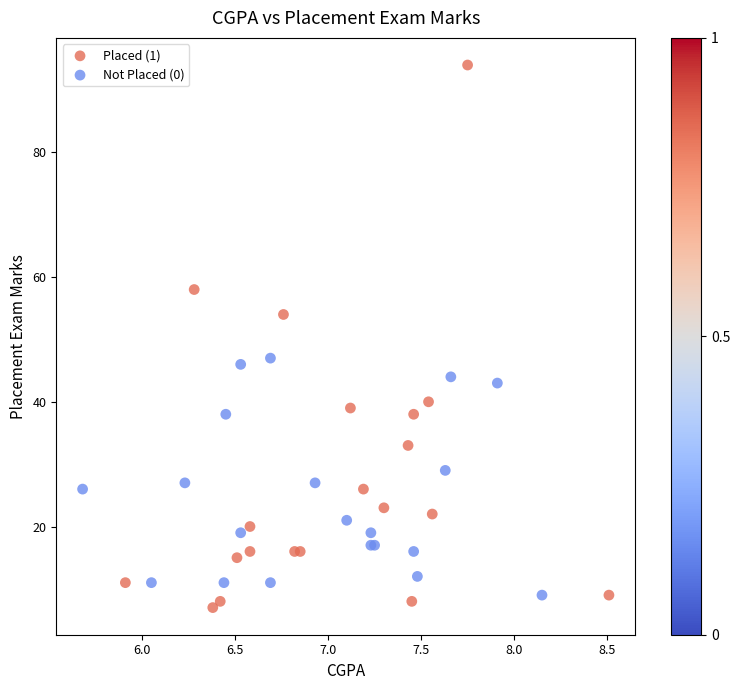

Which series has the largest Y range (max minus min)?

Placed (1)